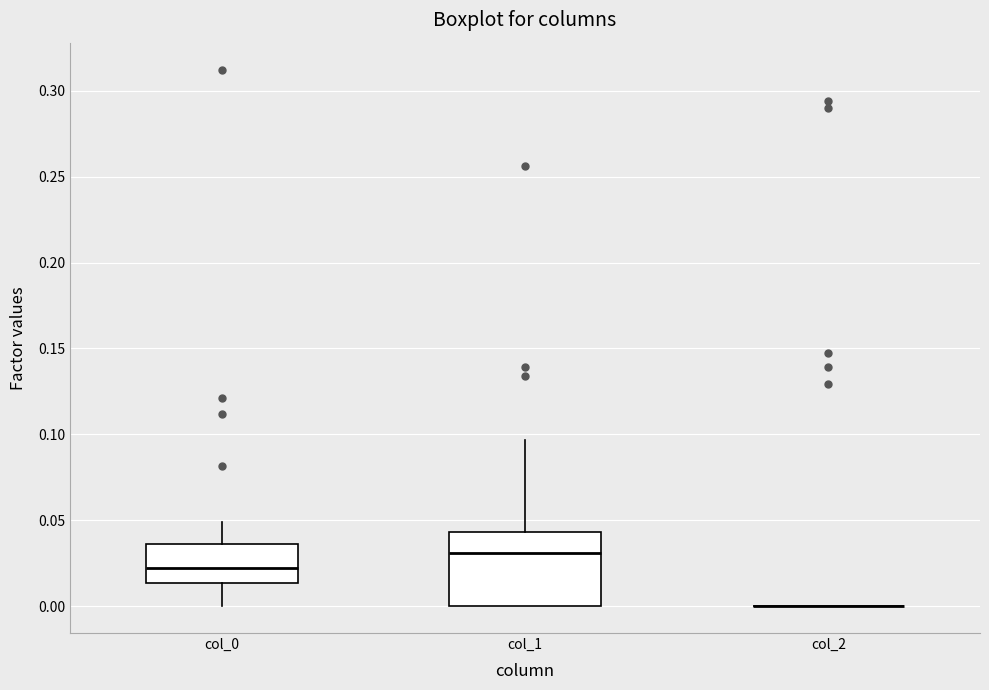

Reading left to right, read every box against the y-axis: the position of its median line, the range the box covers, and the ends of its whiskers. The values are not printed on the chart, so give them approximately, as read against the axis.

col_0: median 0.020, box 0.015 to 0.035, whiskers 0.000 to 0.050
col_1: median 0.030, box 0.000 to 0.045, whiskers 0.000 to 0.095
col_2: box collapsed to a line at 0.000, whiskers 0.000 to 0.000